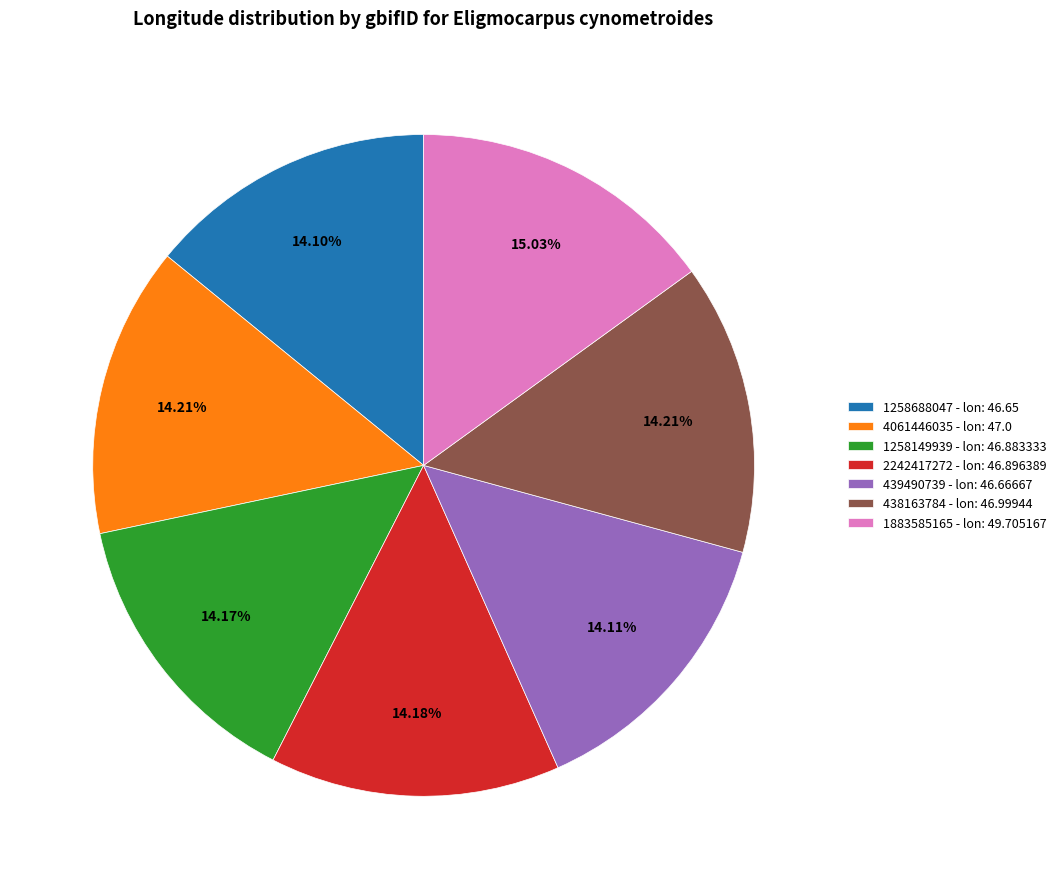

What is the ratio of the value at 1883585165 - lon: 49.705167 to the value at 438163784 - lon: 46.99944?

1.1